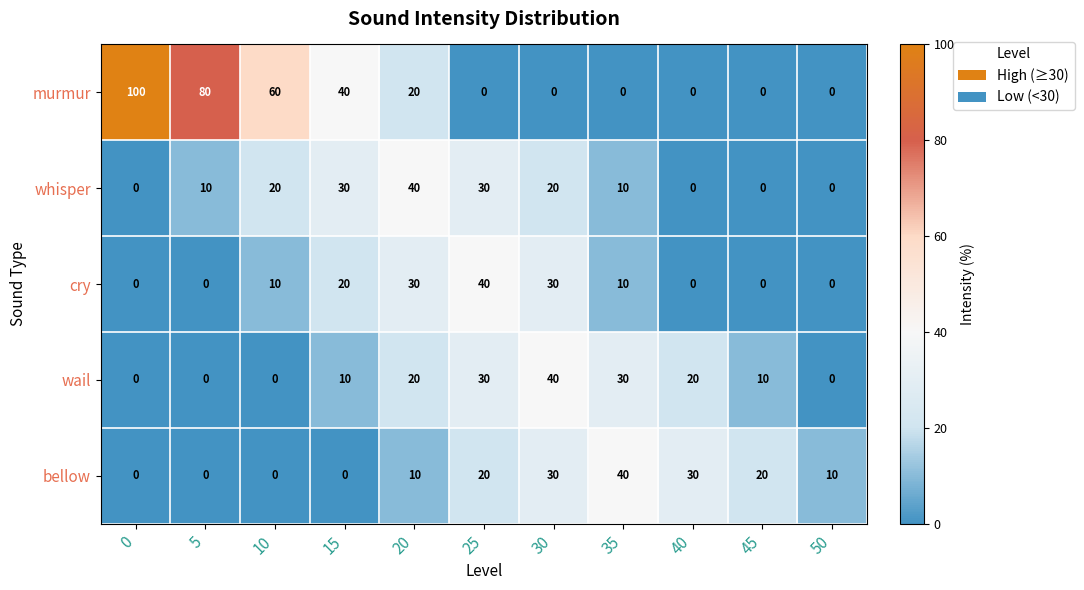

What is the spread (max minus min) of values at 5?

80